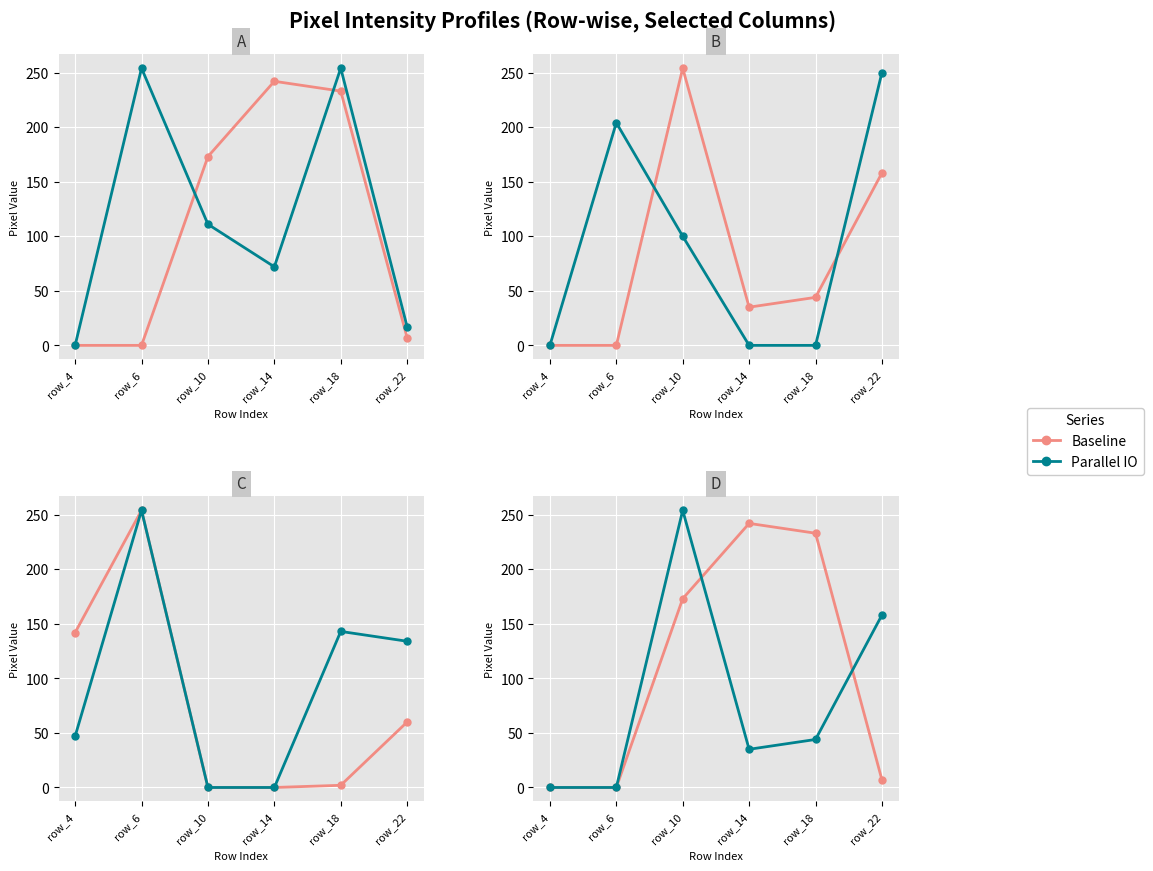

Which category has the lowest value across all series?

row_4